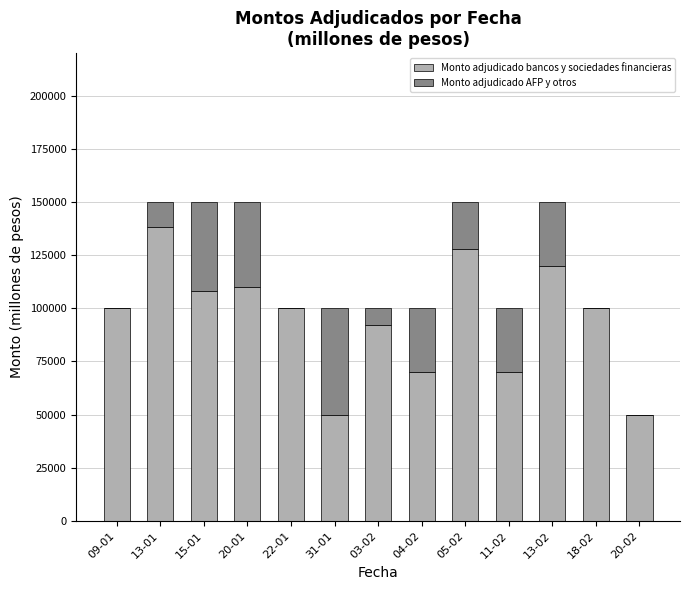

The value of Monto adjudicado bancos y sociedades financieras at 03-02 is 30158. True or false?

False